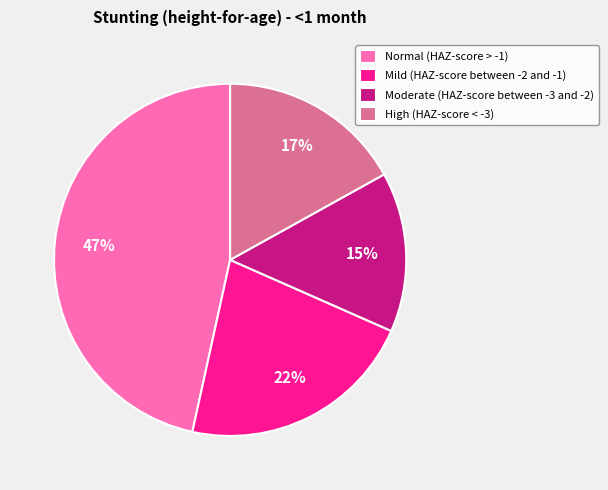

To the nearest percent, what is the combined percentage of Mild (HAZ-score between -2 and -1) and High (HAZ-score < -3)?

39%